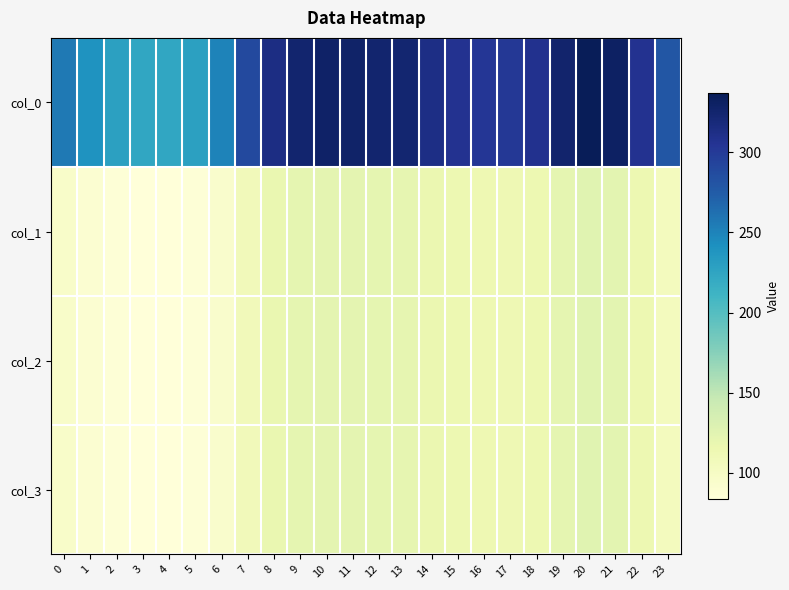

At which category is the sum across all series the highest?

20